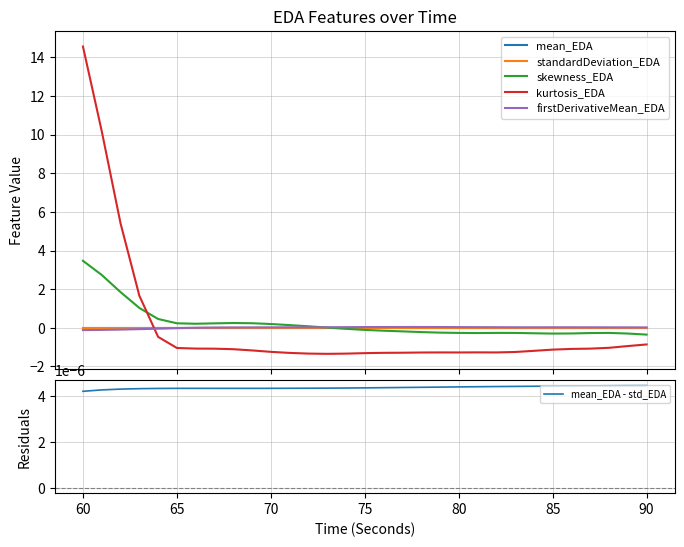

How many categories are shown in the chart?

31